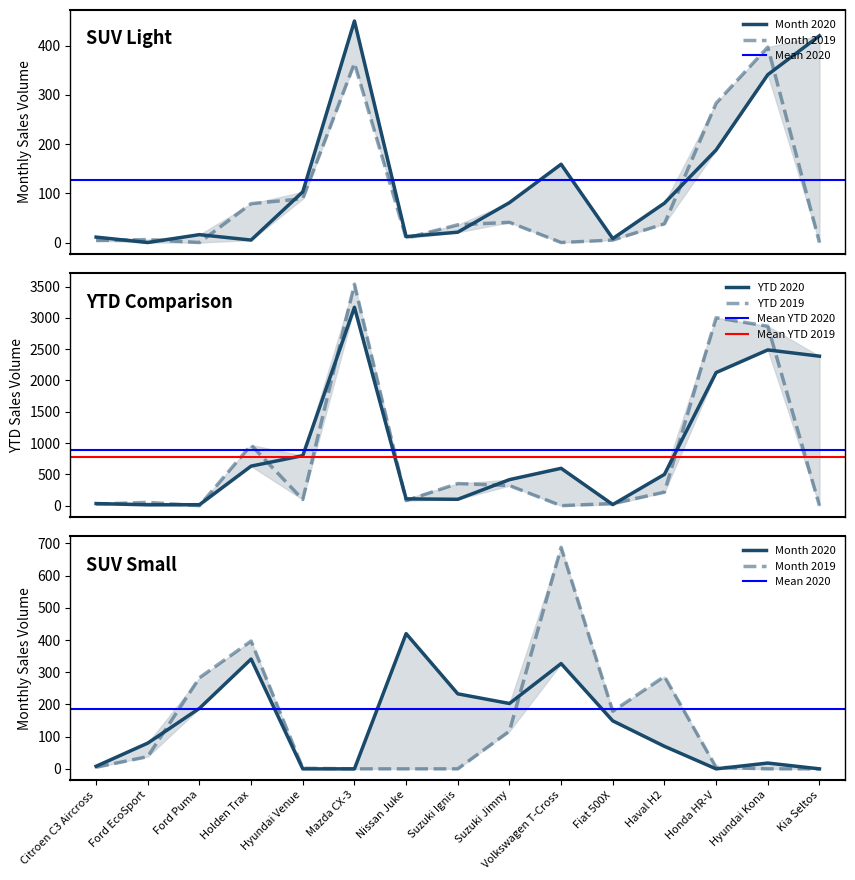

Which series has the largest range (max minus min)?

YTD 2019